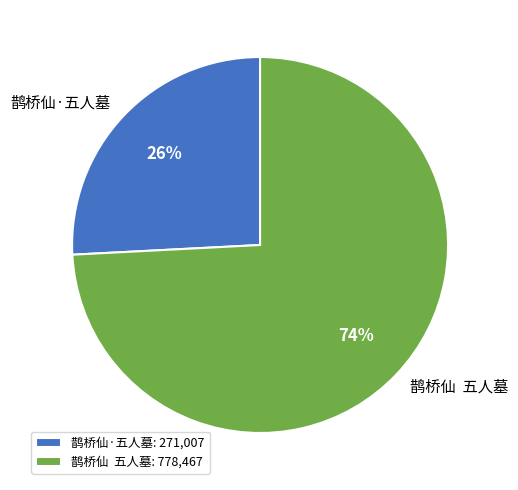

True or false: 鹊桥仙·五人墓 accounts for 26% of the total.

True